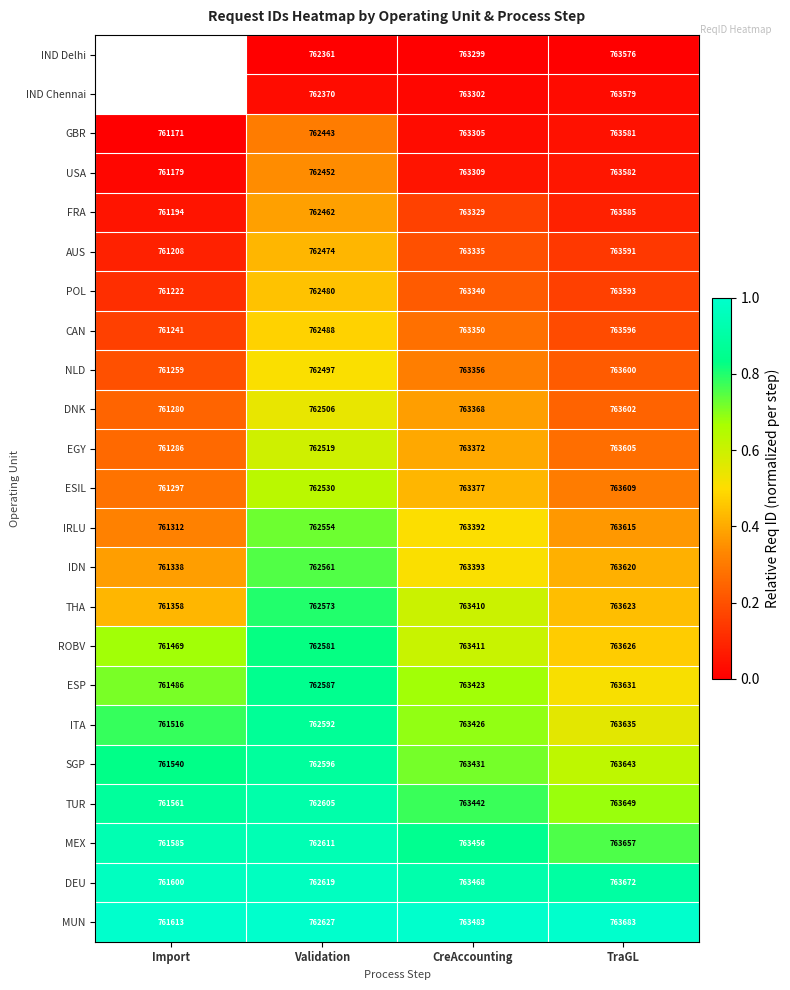

Count the number of categories in the chart.

4